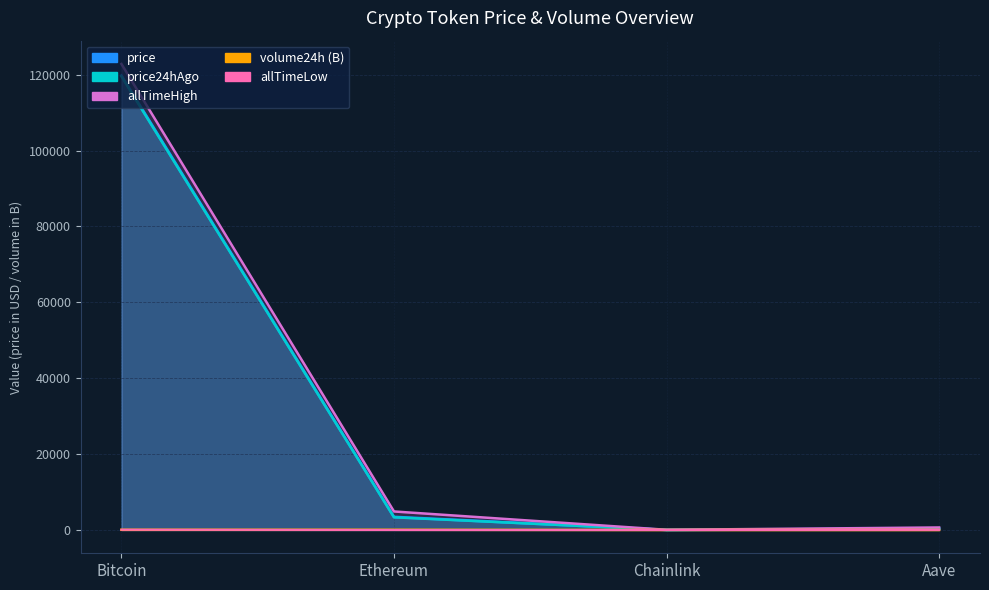

At Aave, list the series in order from smallest to largest.

volume24h, allTimeLow, price, price24hAgo, allTimeHigh